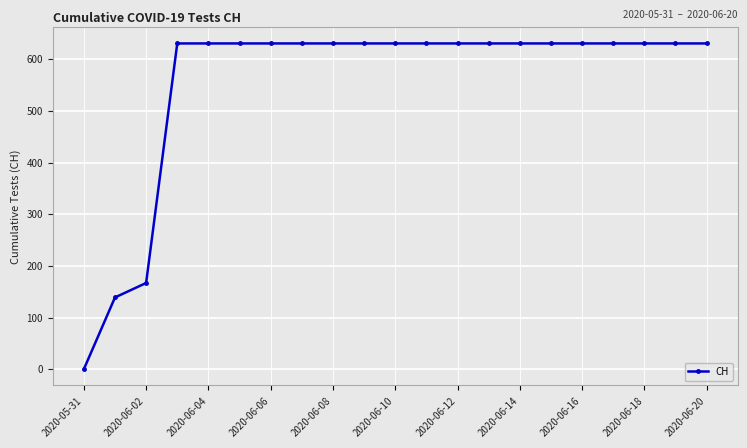

What is the value of the 7th point from the left?

631